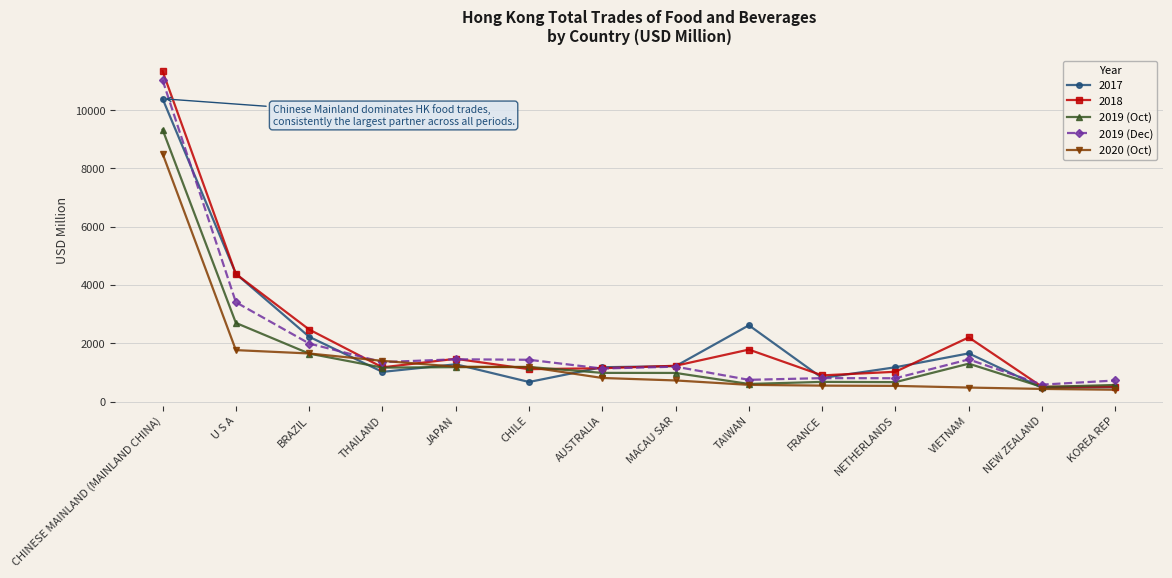

What is the label of the 12th point from the right?

BRAZIL